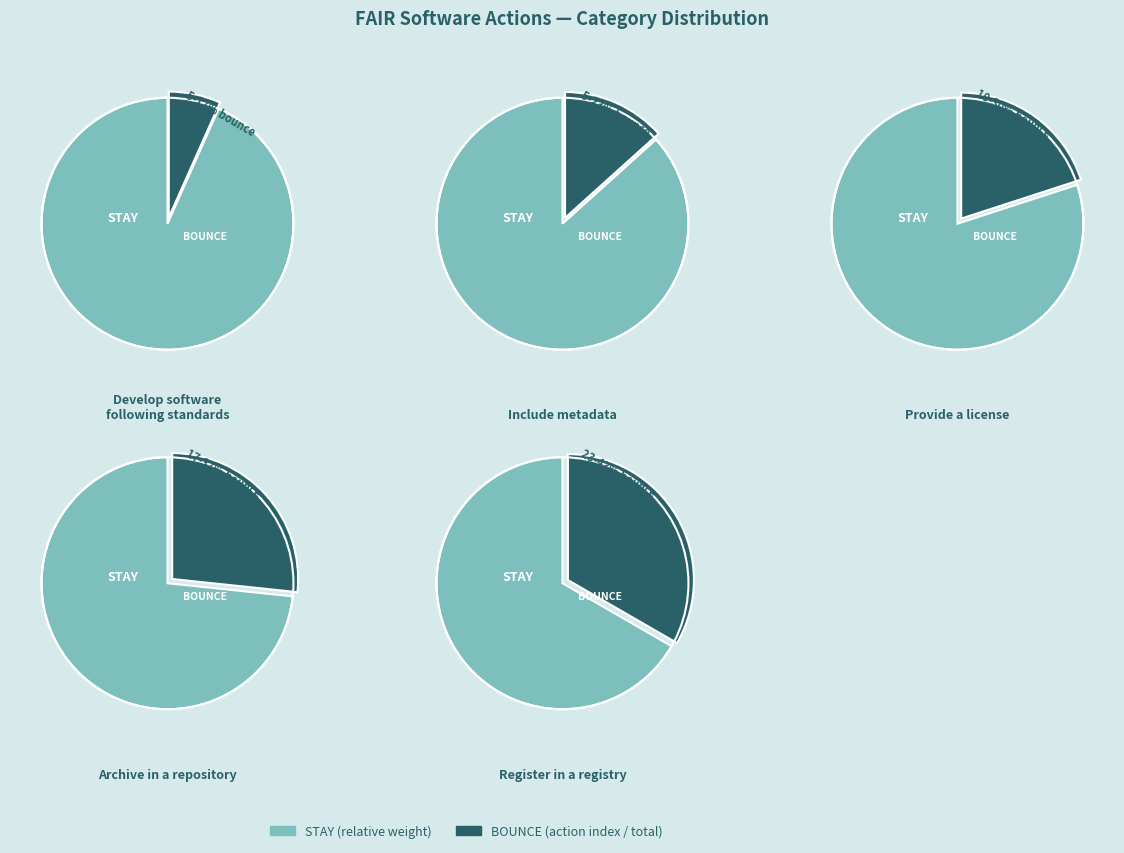

True or false: Develop software following standards accounts for 7% of the total.

True